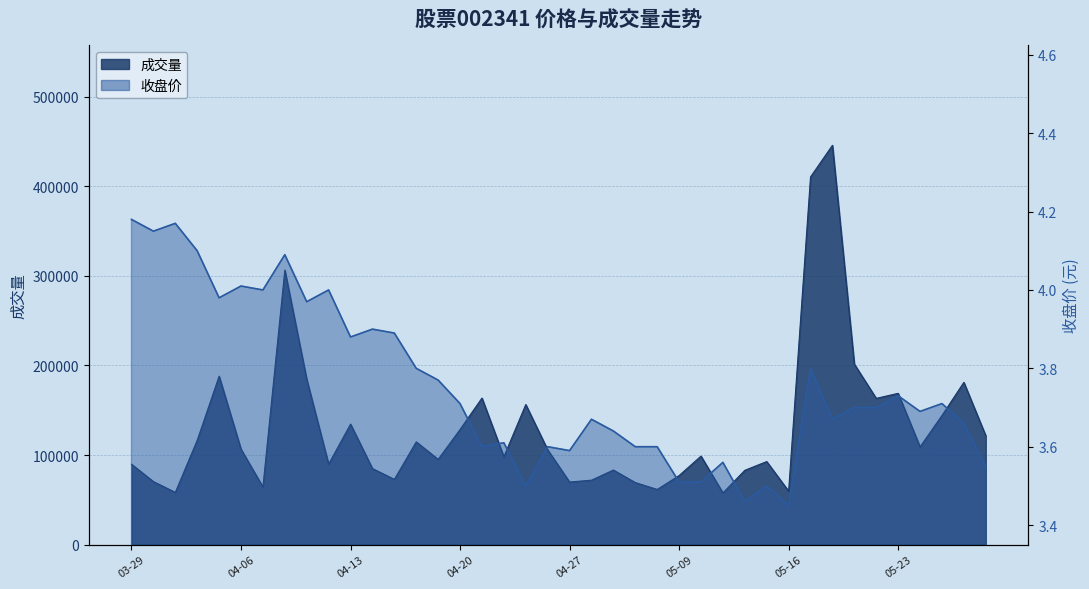

What is the sum of all 收盘 values?

150.2